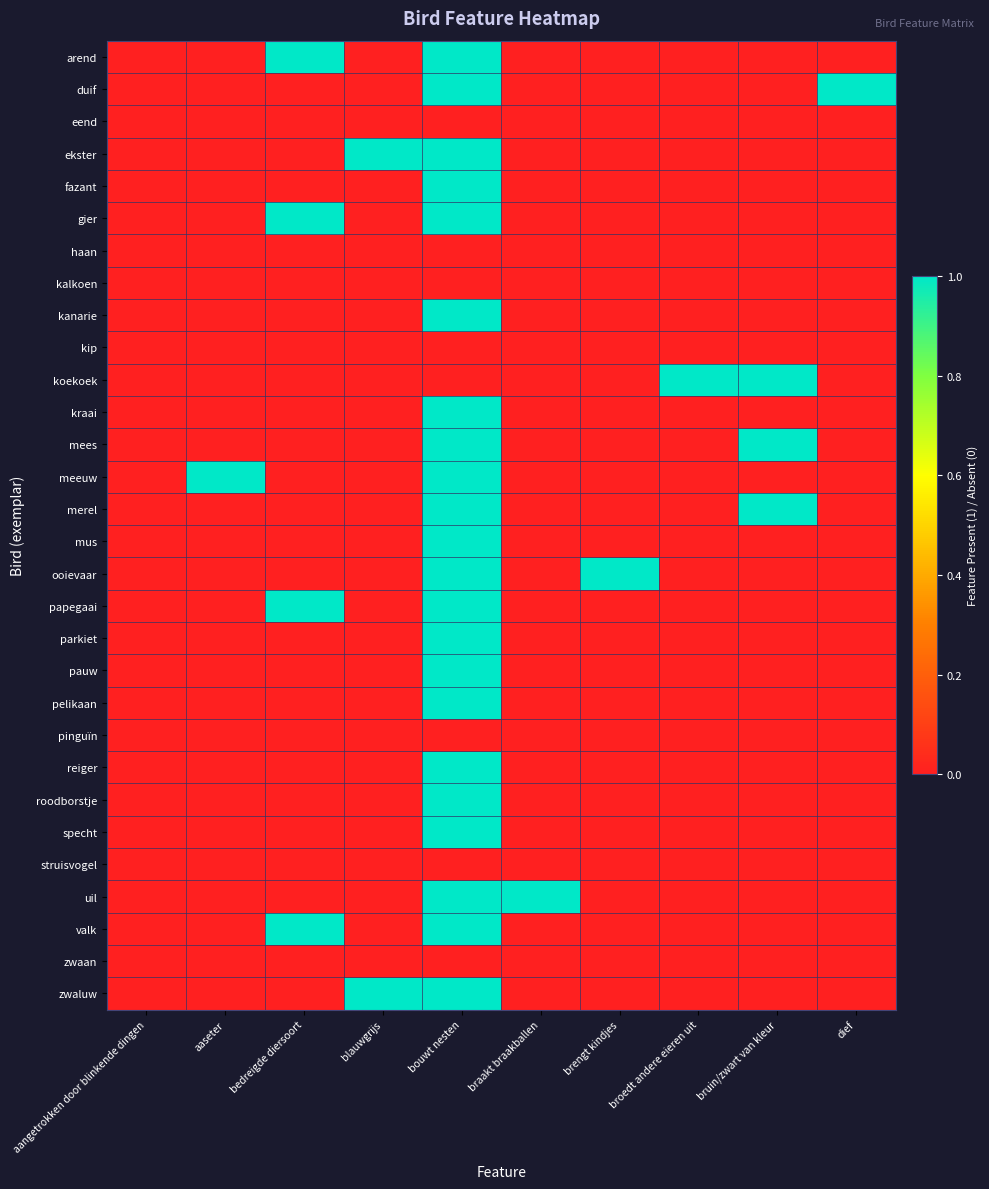

What is the difference between the highest and lowest values at bruin/zwart van kleur?

1